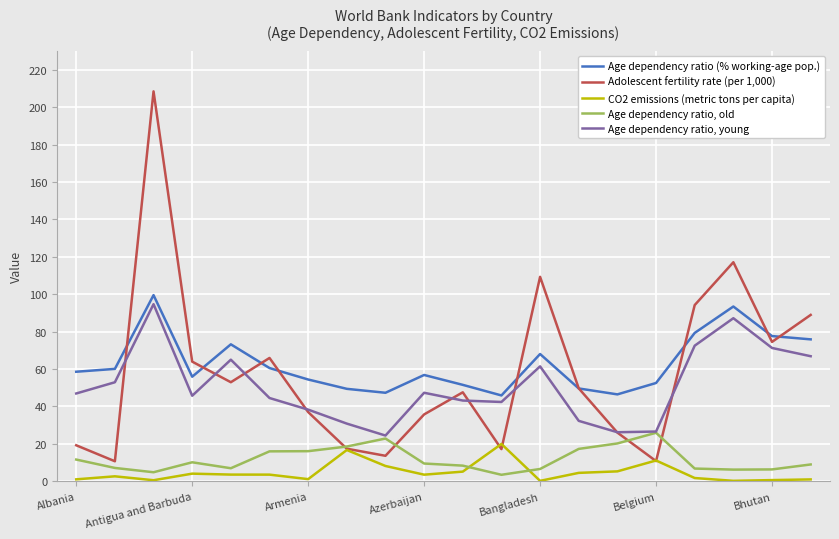

At how many categories does at least one series exceed 40?

20